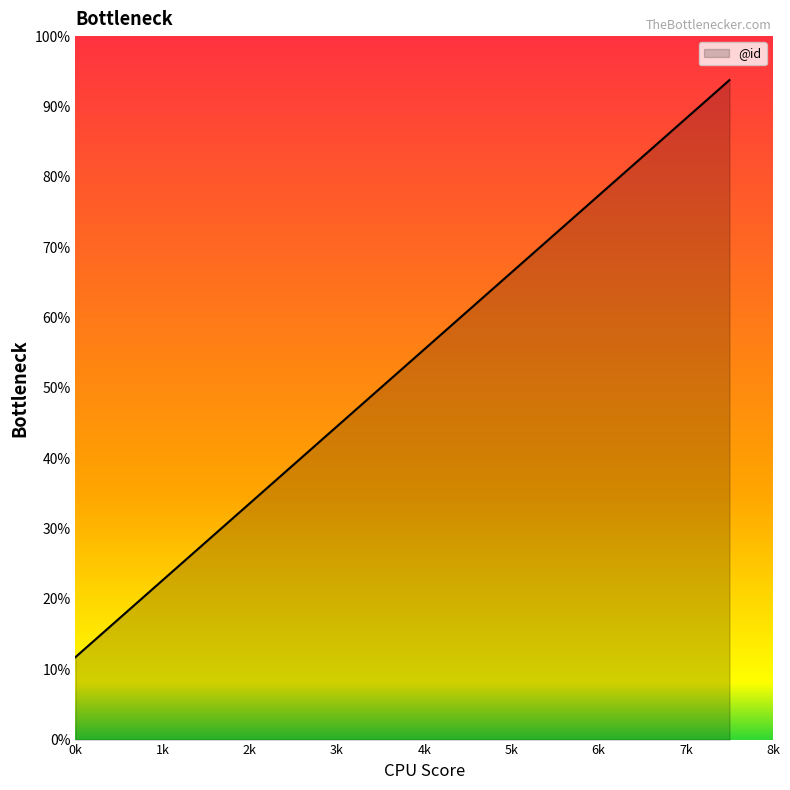

Reading left to right, transcribe all the data shown in this chart.

0.9	1.9	2.8	3.8	5.6	6.6	7.5